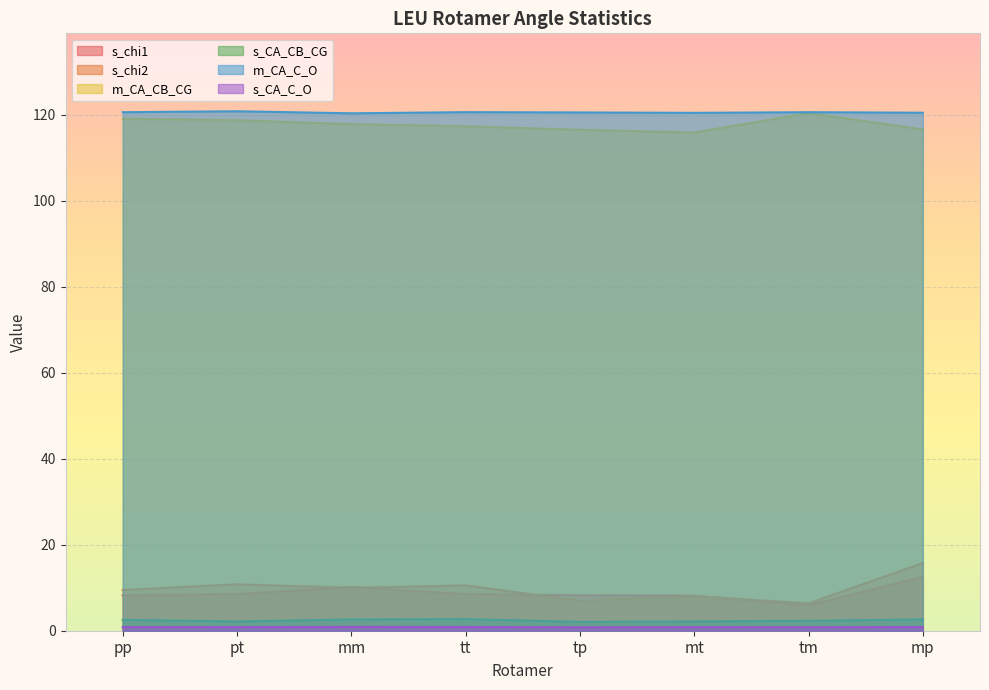

What is the maximum value shown in the chart?

120.8